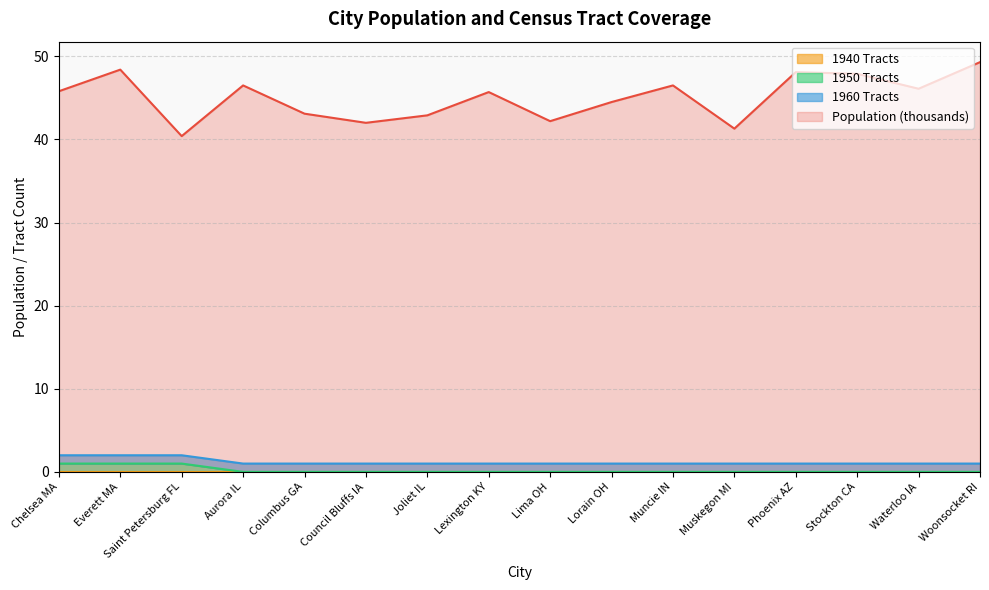

What is the label of the 5th point from the left?

Columbus GA